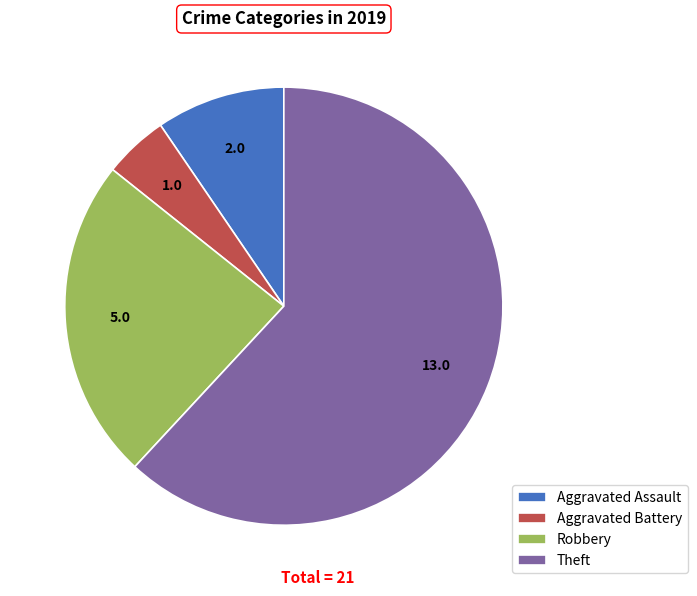

Is there any slice that represents more than half of the pie?

Yes